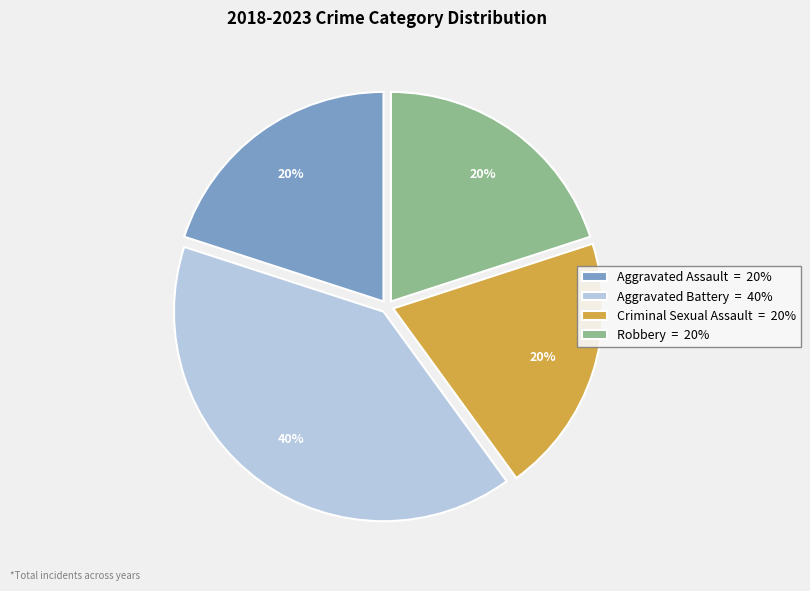

Approximately how many times larger is the value at Aggravated Battery = 40% compared to Aggravated Assault = 20%?

2.0